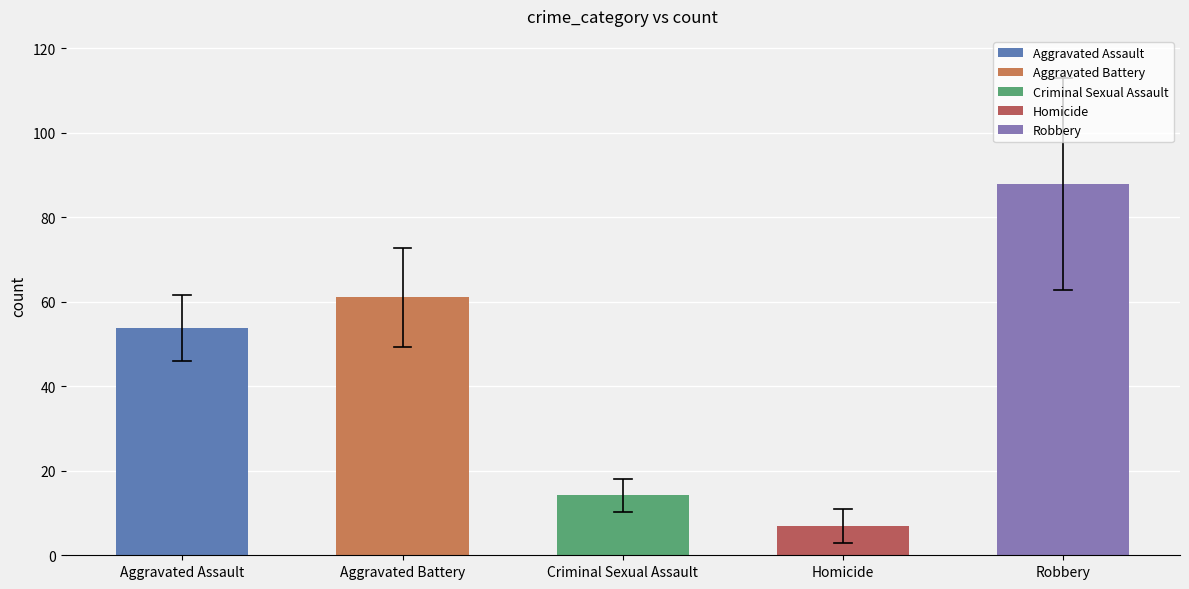

Which has a higher value, Aggravated Battery or Robbery?

Robbery